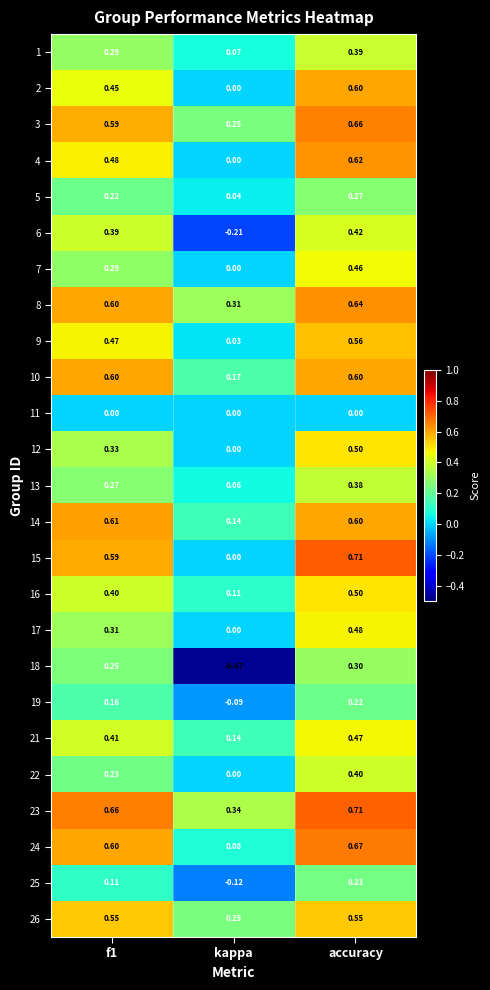

At which category is the sum across all series the highest?

accuracy